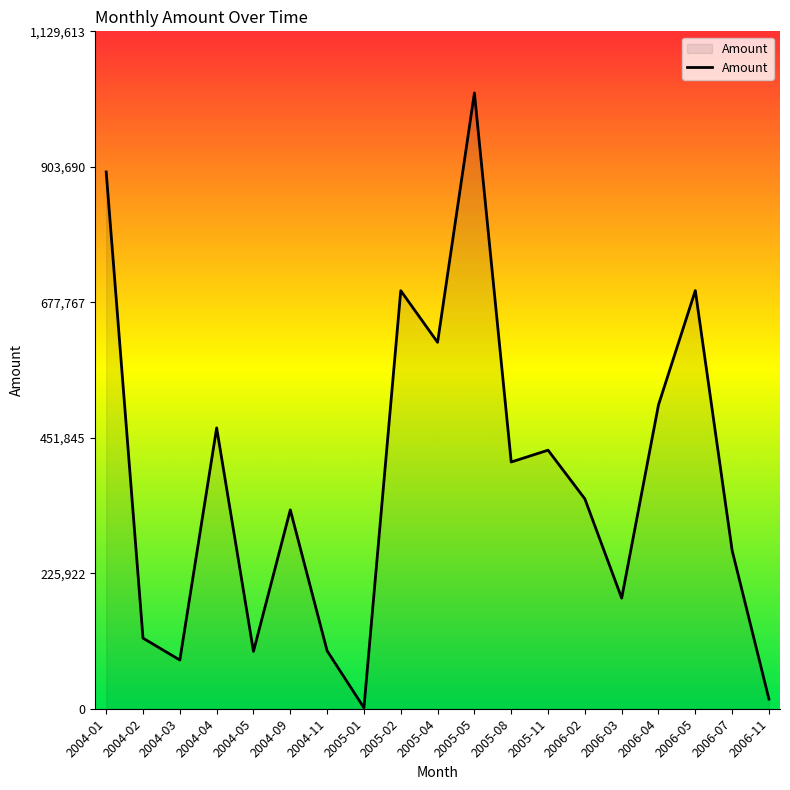

What is the smallest value displayed?

1582.0